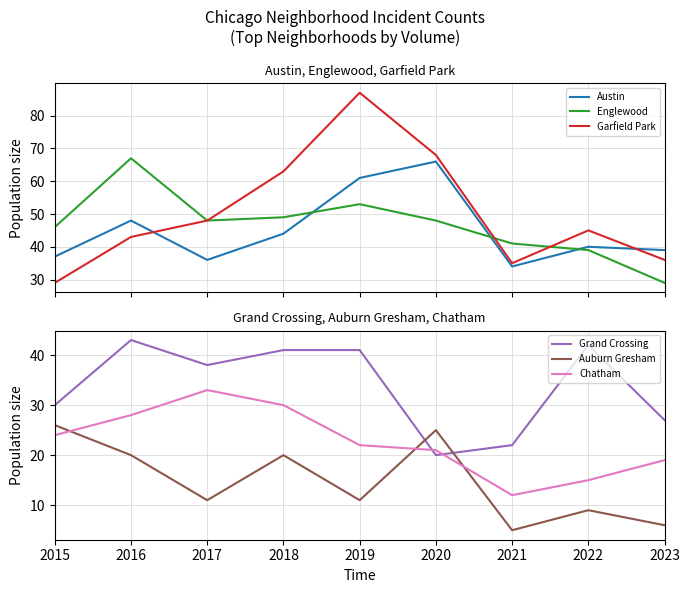

What is the value of the Garfield Park point at the 1st from the left?

29